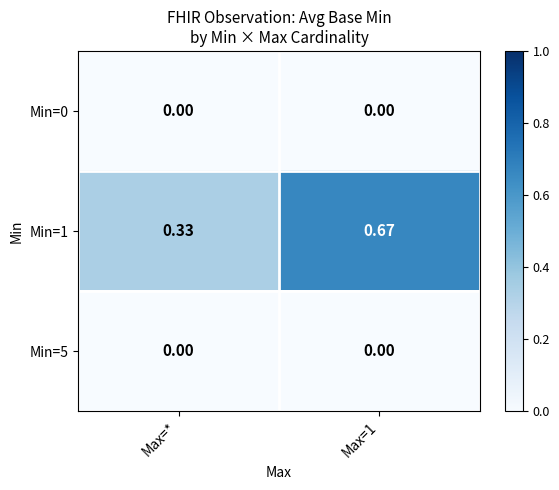

Is the value of Min=1 at Max=* greater than the value of Min=5 at Max=1?

Yes